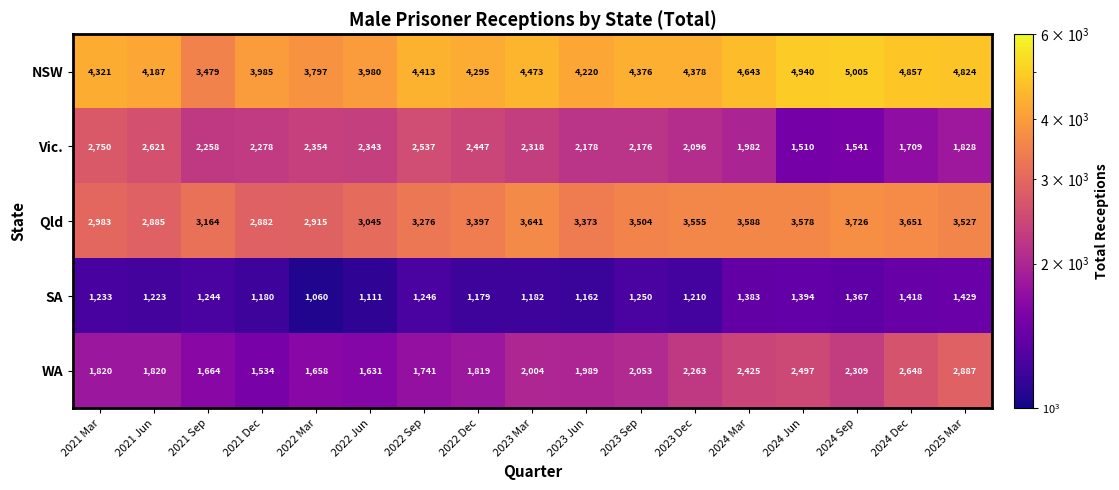

At which label is SA closest to 1244?

2021 Sep